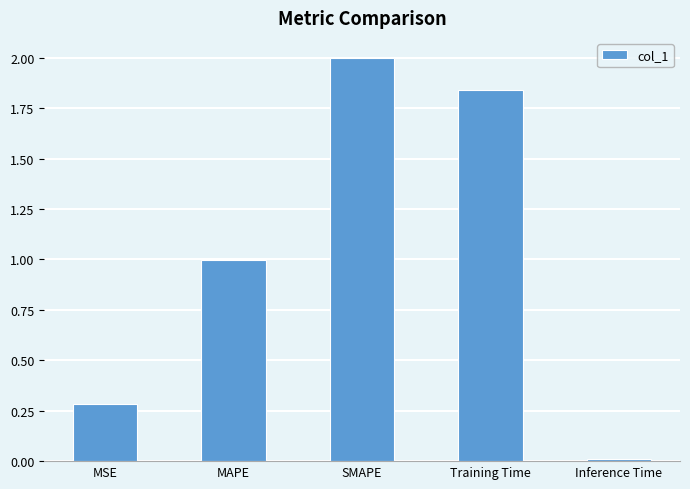

List the labels in order of value, smallest first.

Inference Time, MSE, MAPE, Training Time, SMAPE